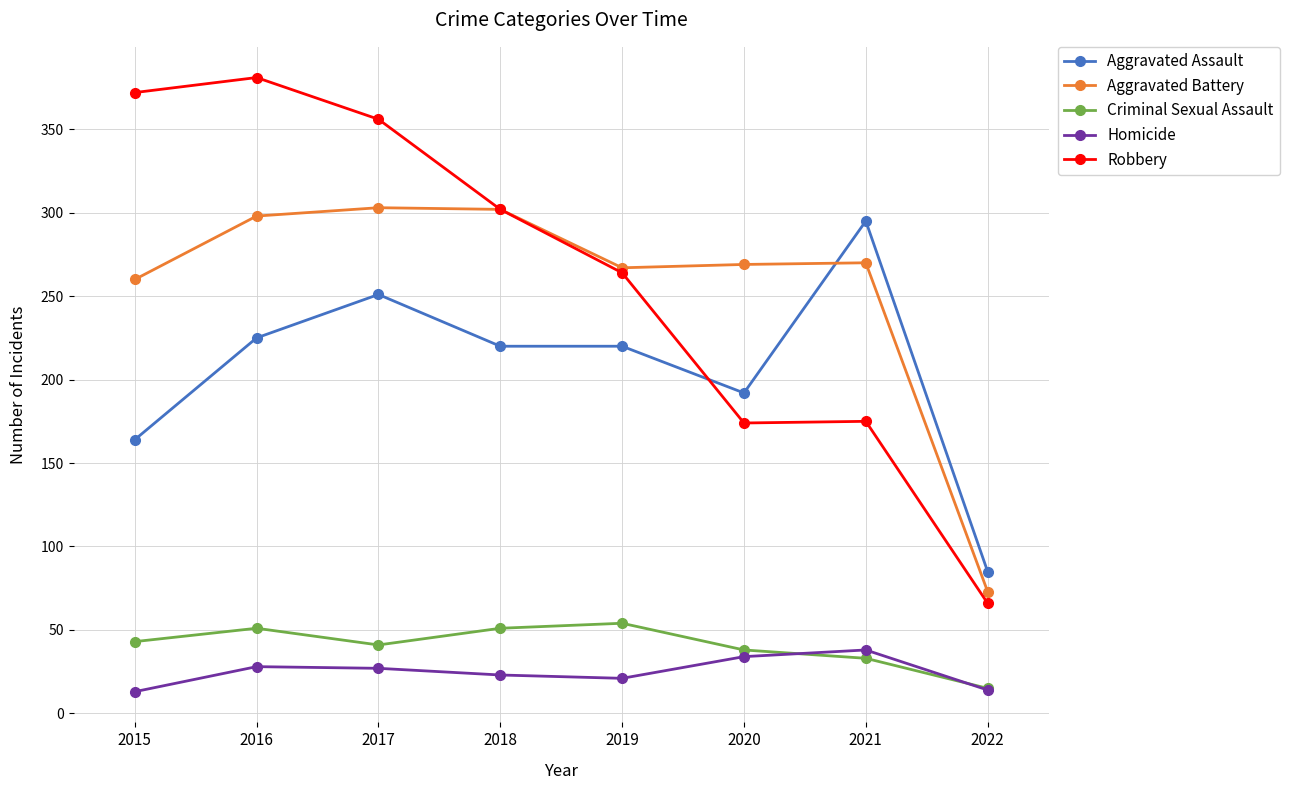

Is the value of Criminal Sexual Assault at 2015 greater than the value of Homicide at 2019?

Yes